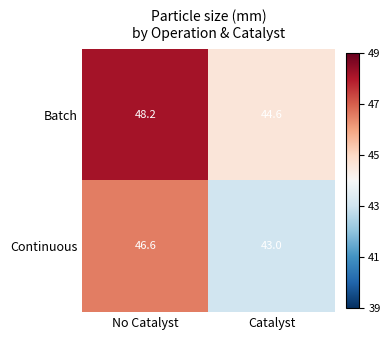

At which label does Continuous first exceed 46?

No Catalyst